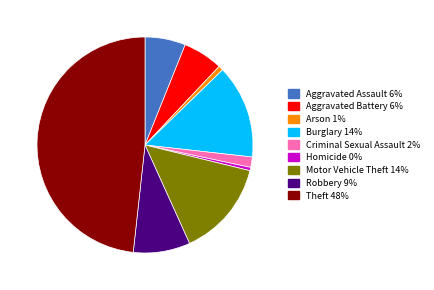

Which category has the biggest portion of the pie?

Theft